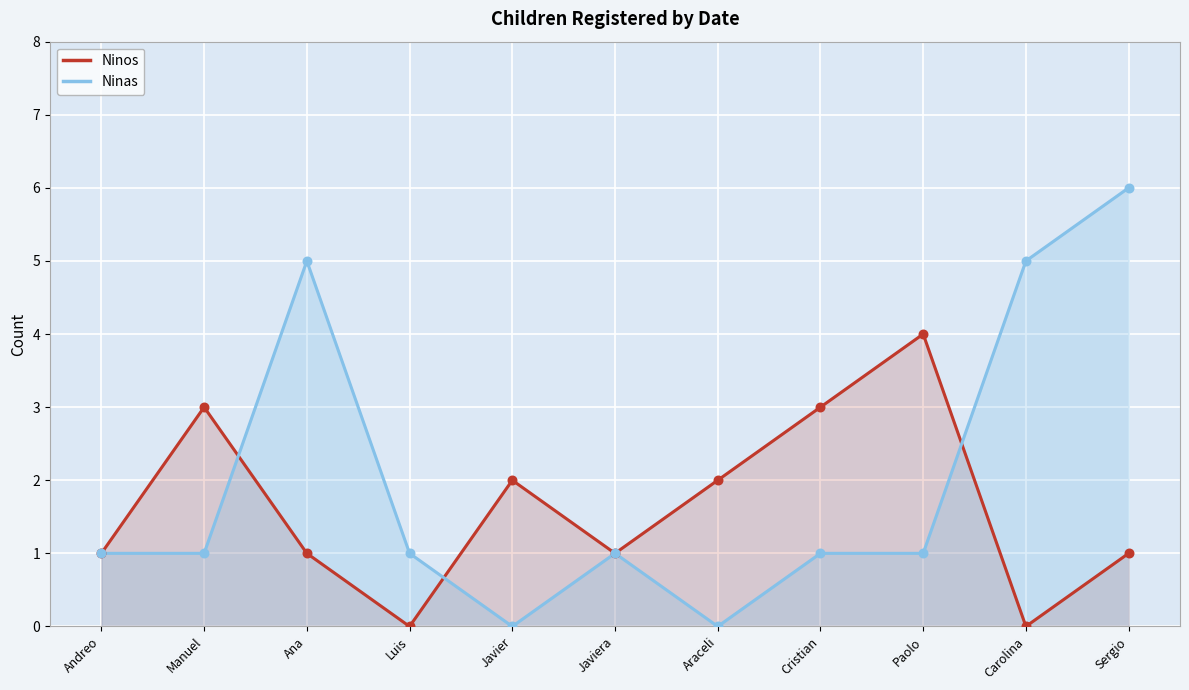

Is the value of Ninas at Cristian greater than the value of Ninos at Sergio?

No